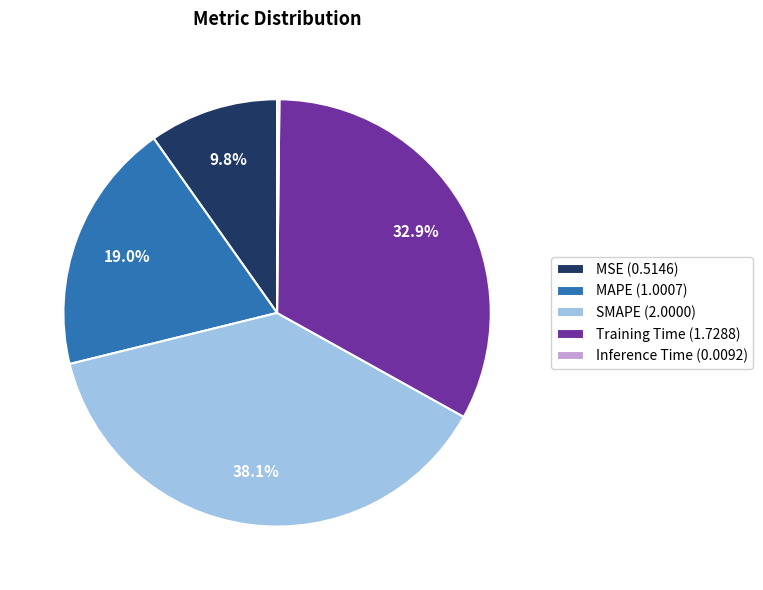

Is there a majority slice in this chart?

No